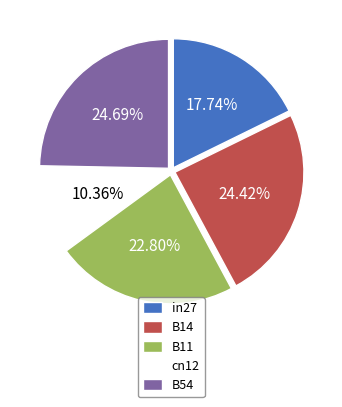

To the nearest percent, what portion does in27 represent?

18%